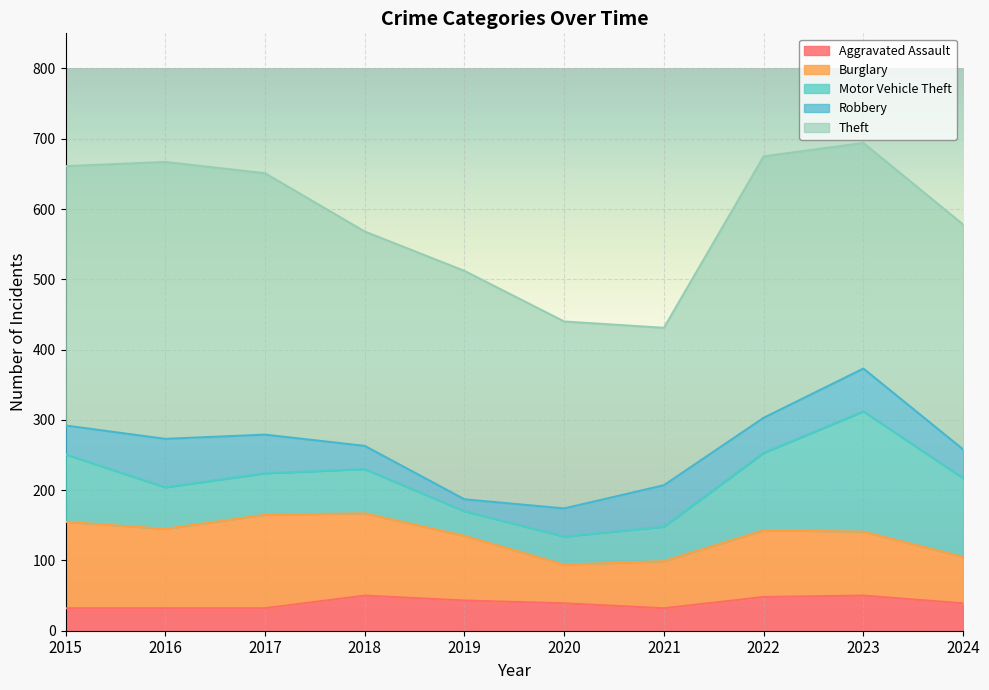

Reading left to right, transcribe all the data shown in this chart.

Aggravated Assault: 2015=32	2016=32	2017=32	2018=50	2019=43	2020=39	2021=32	2022=48	2023=50	2024=39
Burglary: 2015=123	2016=113	2017=133	2018=117	2019=92	2020=55	2021=67	2022=95	2023=91	2024=66
Motor Vehicle Theft: 2015=96	2016=59	2017=59	2018=63	2019=35	2020=40	2021=49	2022=110	2023=171	2024=112
Robbery: 2015=41	2016=69	2017=55	2018=33	2019=17	2020=40	2021=59	2022=50	2023=61	2024=41
Theft: 2015=369	2016=394	2017=372	2018=305	2019=325	2020=266	2021=224	2022=372	2023=321	2024=320